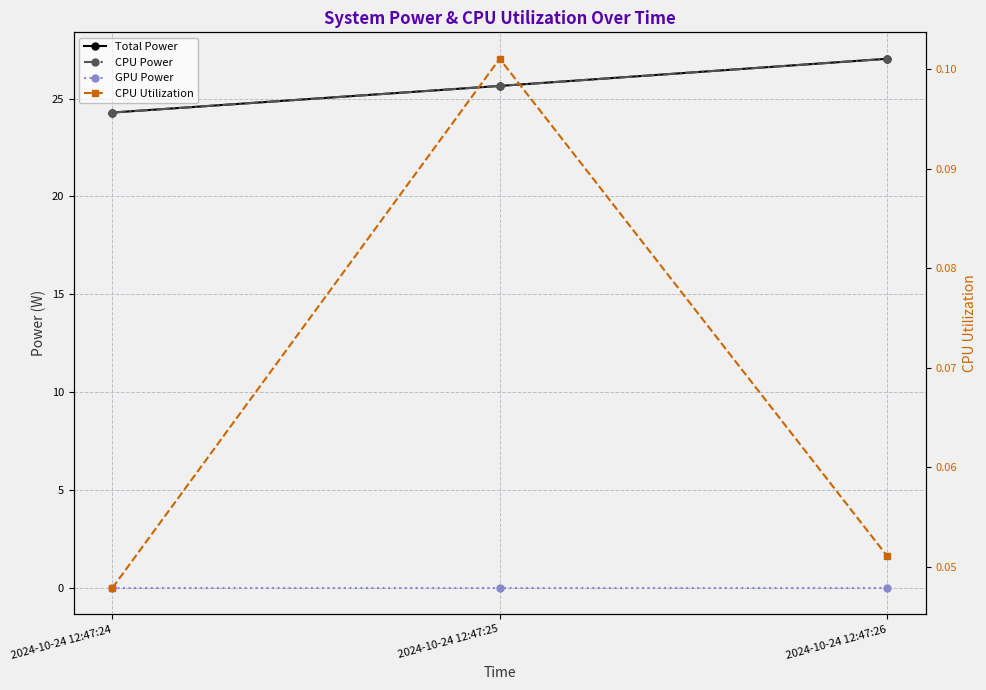

What is the total value across all series at 2024-10-24 12:47:26?

54.1